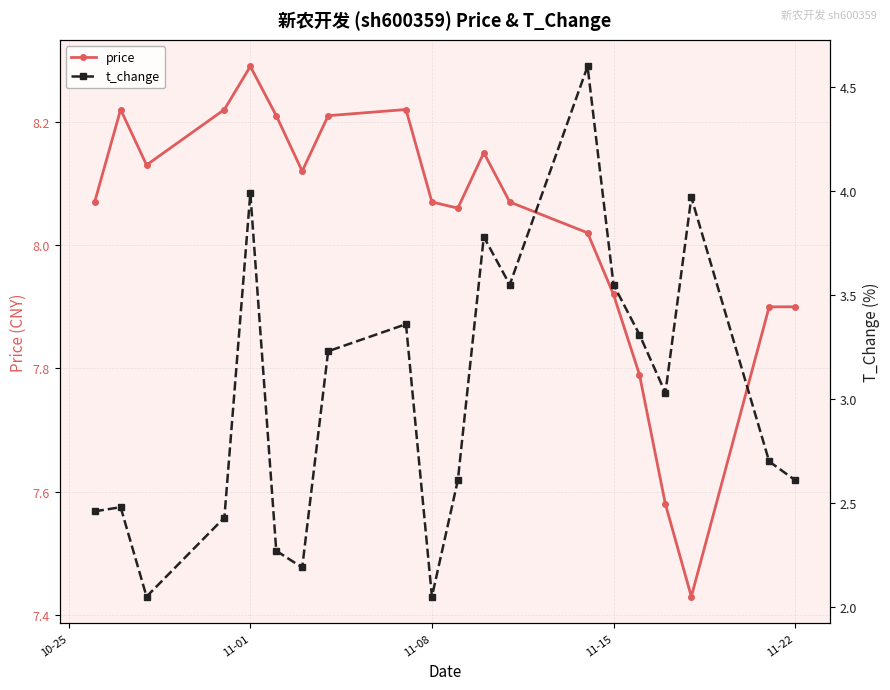

In t_change, how many points are higher than both neighbors (excluding endpoints)?

6